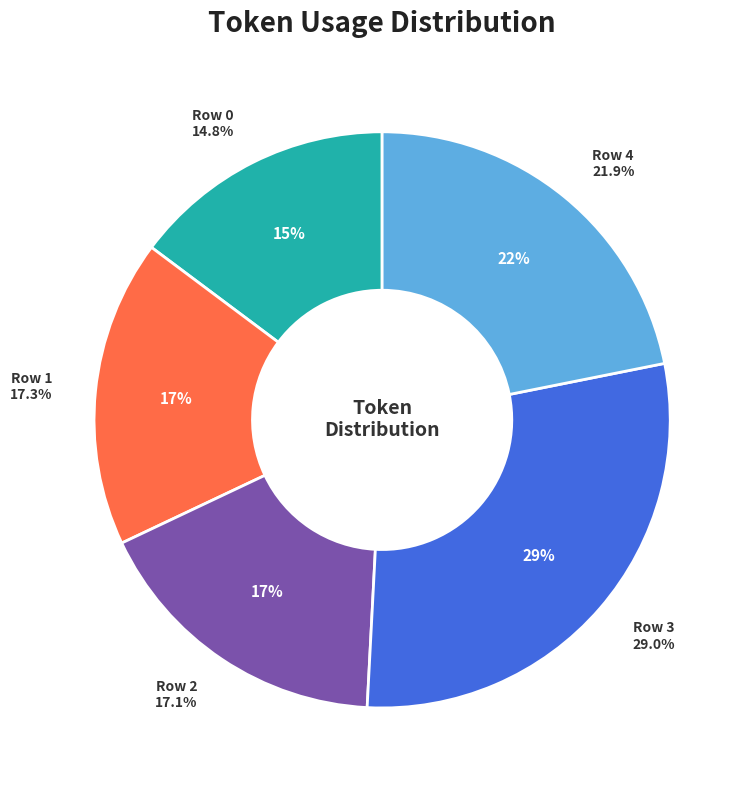

Do 3 and 2 together represent more than half of the pie?

No